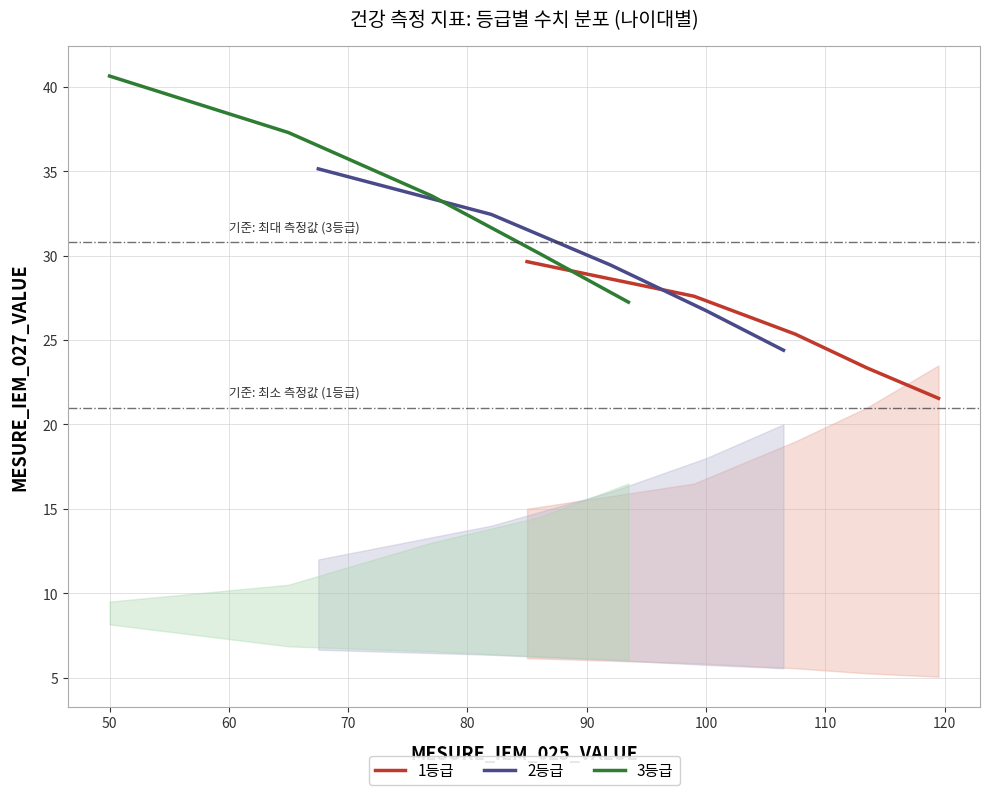

Reading left to right, extract all data points from this chart.

1등급: 29.6	27.6	25.4	23.4	21.6
2등급: 35.2	32.5	29.5	26.8	24.4
3등급: 40.7	37.3	33.5	30.1	27.2